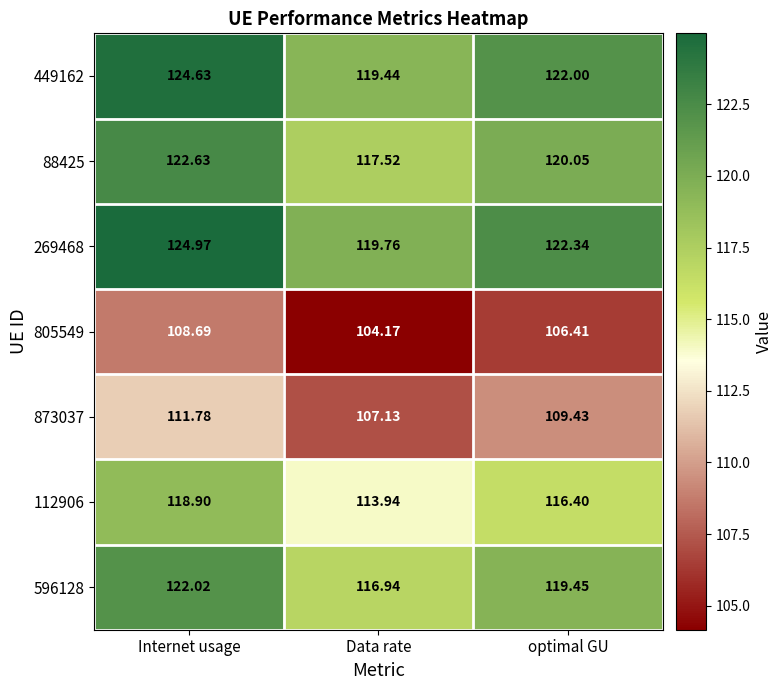

What is the smallest value displayed?

104.2